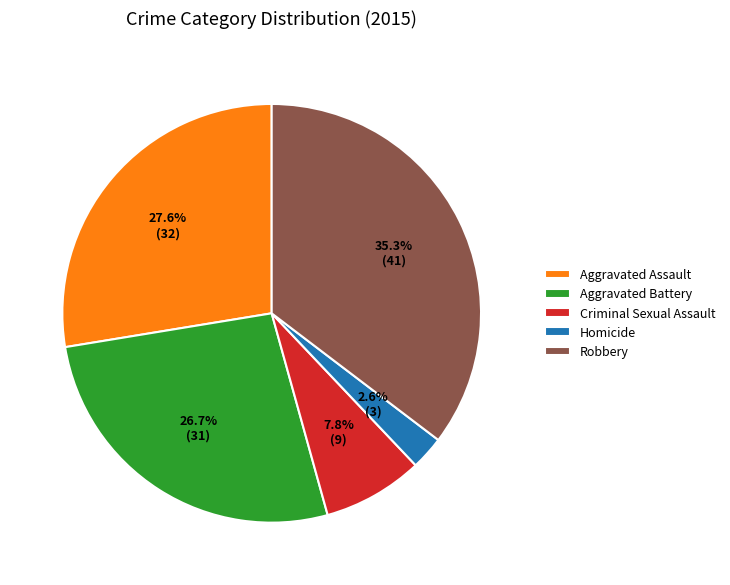

Which has a higher value, Robbery or Homicide?

Robbery